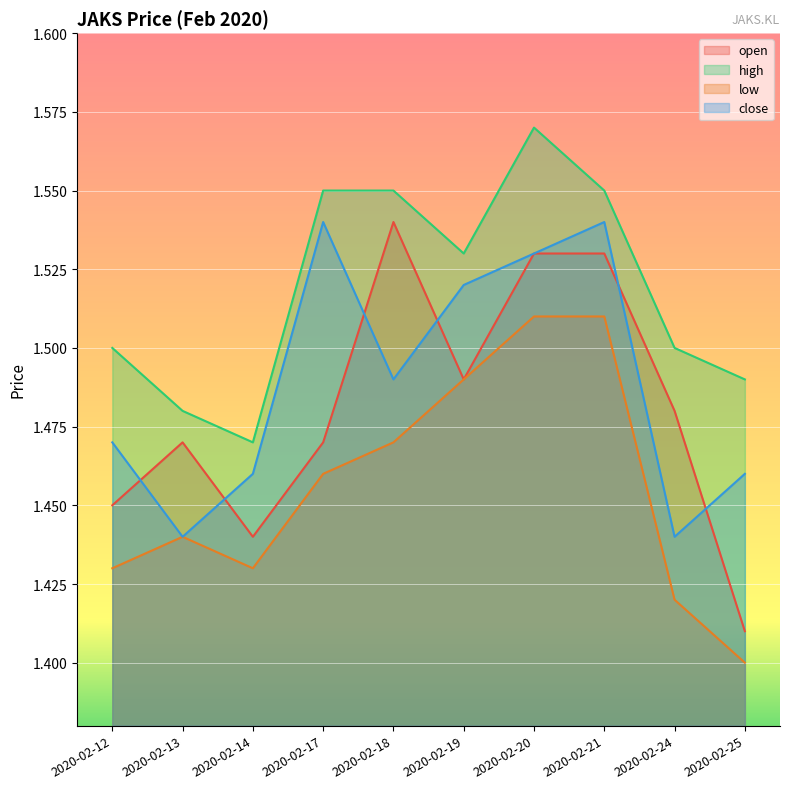

What is the highest value of the open series?

1.5